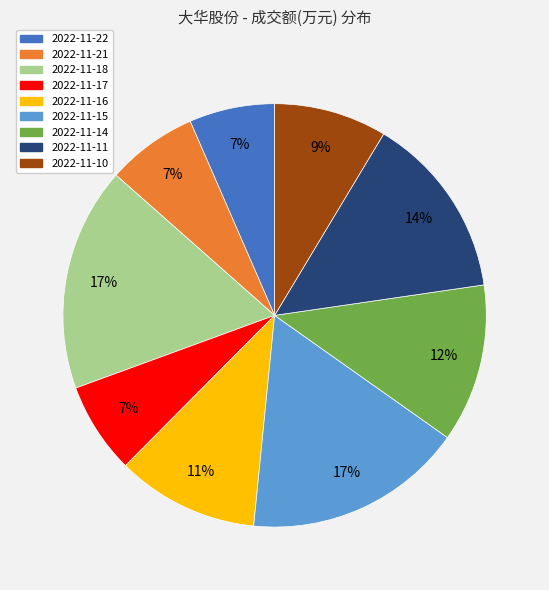

Count the number of slices in the pie.

9